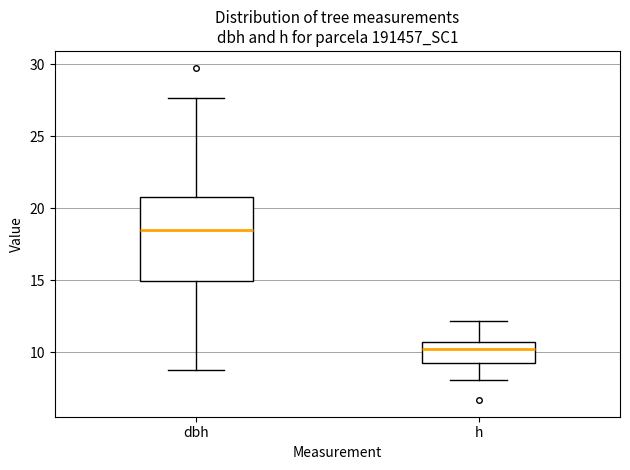

Reading left to right, transcribe this box plot: for each box, give where its median line is, the range the box spans, and where its two whiskers end, as read against the y-axis. The values are not printed on the chart, so give them approximately, as read against the axis.

dbh: median 18.5, box 15.0 to 21.0, whiskers 9.0 to 27.5
h: median 10.0, box 9.5 to 10.5, whiskers 8.0 to 12.0